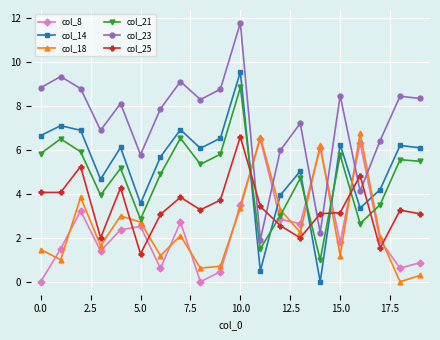

How many times do col_25 and col_8 cross each other?

6